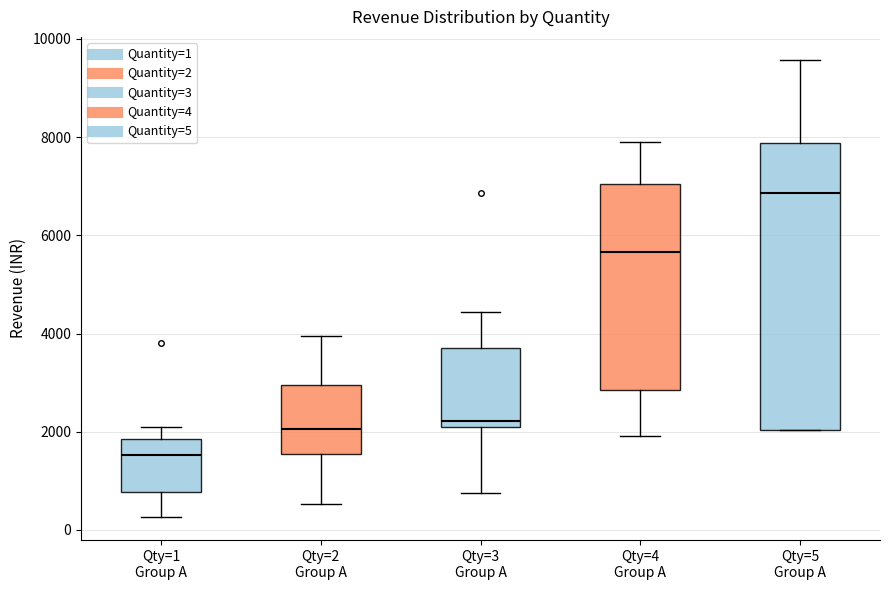

Where is the upper edge of the box for Qty=5 Group A on the y-axis? The values are not printed on the chart, so give them approximately, as read against the axis.

7800